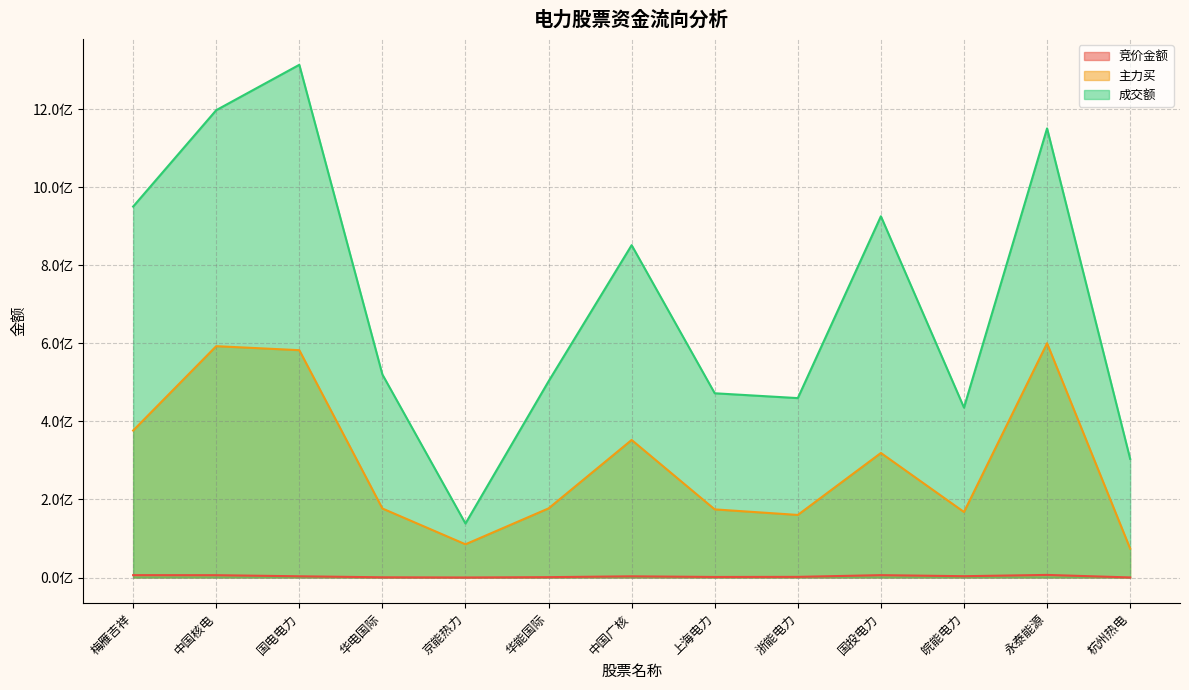

True or false: 成交额 has more than 0 points higher than both neighbors.

True